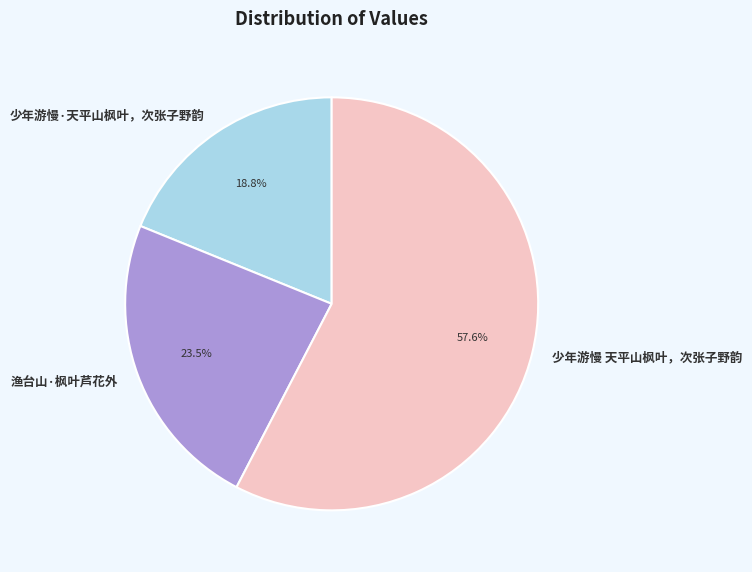

To the nearest percent, what portion does 少年游慢·天平山枫叶，次张子野韵 represent?

19%